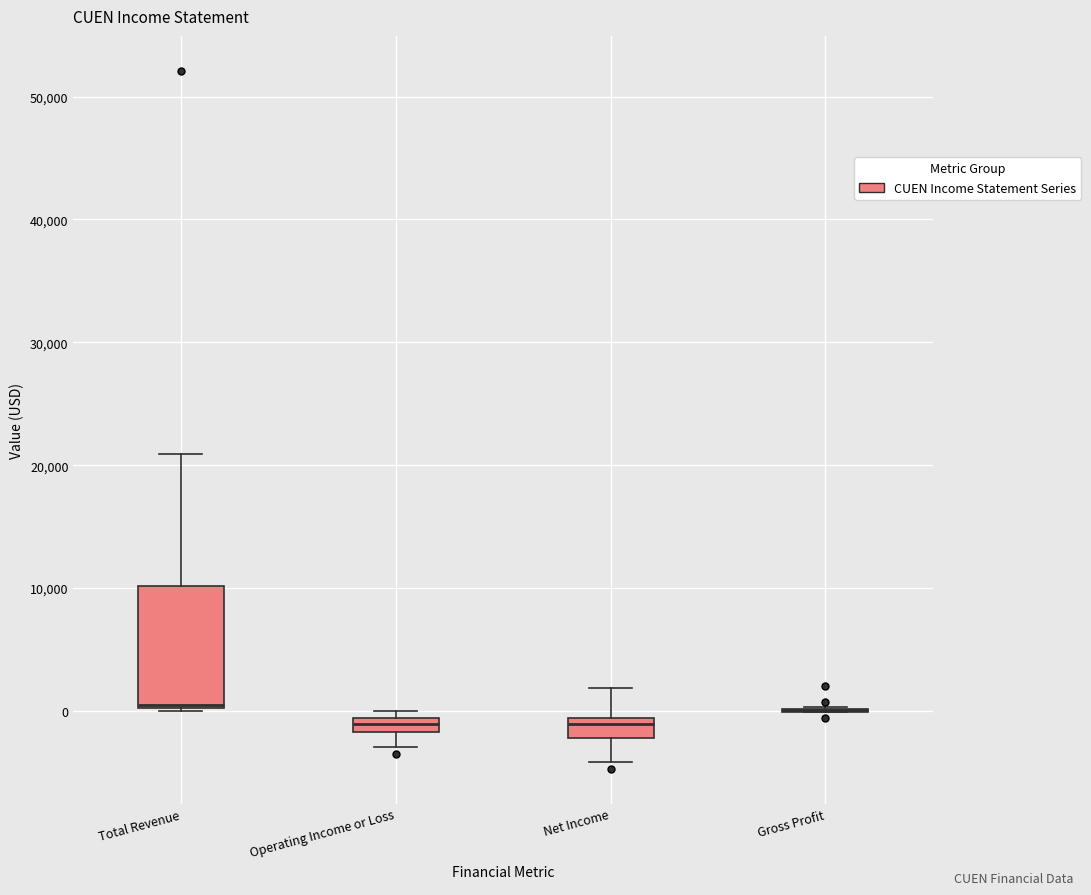

Where is the lower edge of the box for Operating Income or Loss on the y-axis? The values are not printed on the chart, so give them approximately, as read against the axis.

-2000